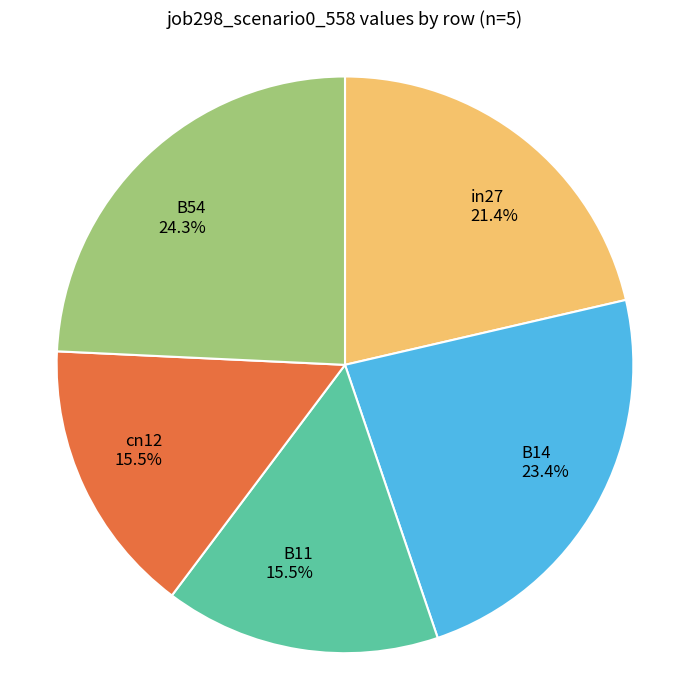

What is the largest slice in the pie chart?

B54